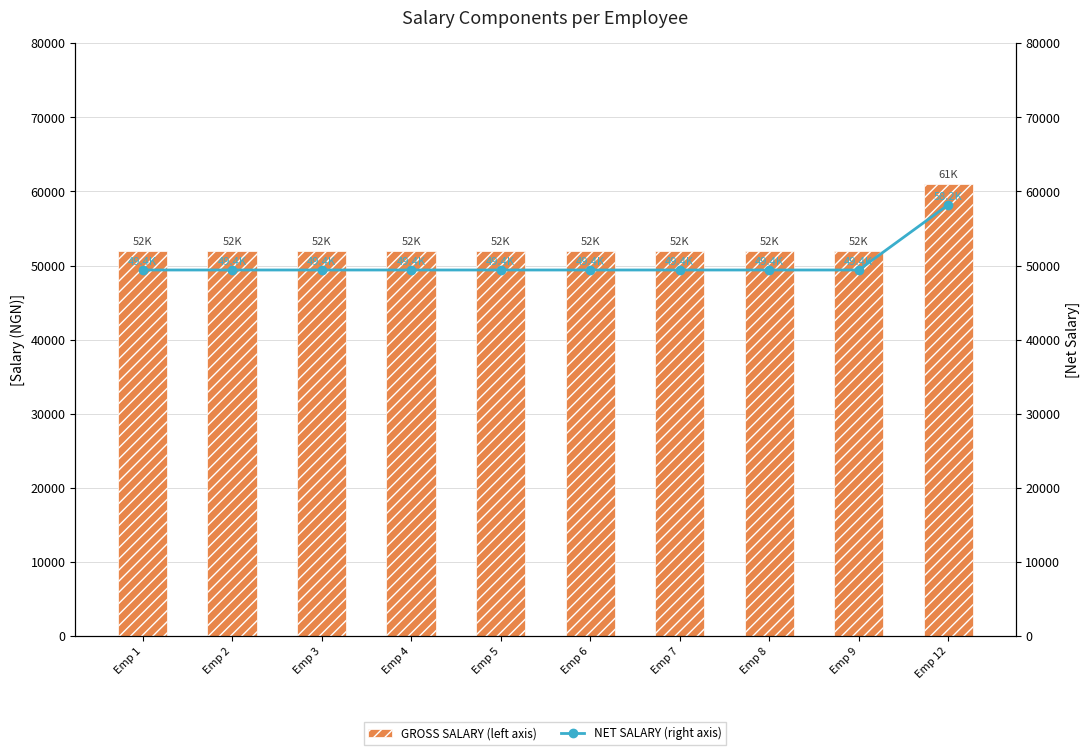

What is the value of the GROSS SALARY (left axis) bar at the 1st from the left?

52000